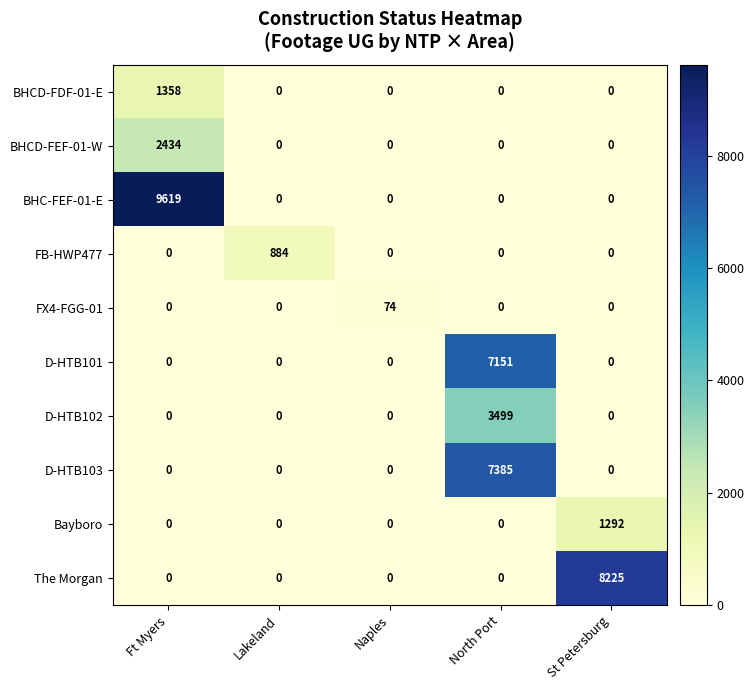

What is the greatest value displayed?

9619